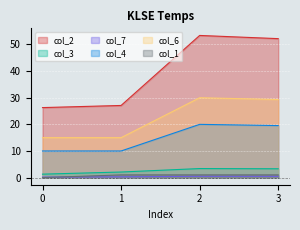

Reading left to right, list all the values displayed in this chart.

col_2: 26.3	27.1	53.4	52.2
col_3: 1.3	2.1	3.4	3.3
col_7: 0.2	0.3	0.5	0.5
col_4: 10.0	10.0	20.0	19.6
col_6: 15.0	15.0	30.0	29.3
col_1: 0.0	1.0	1.0	1.0